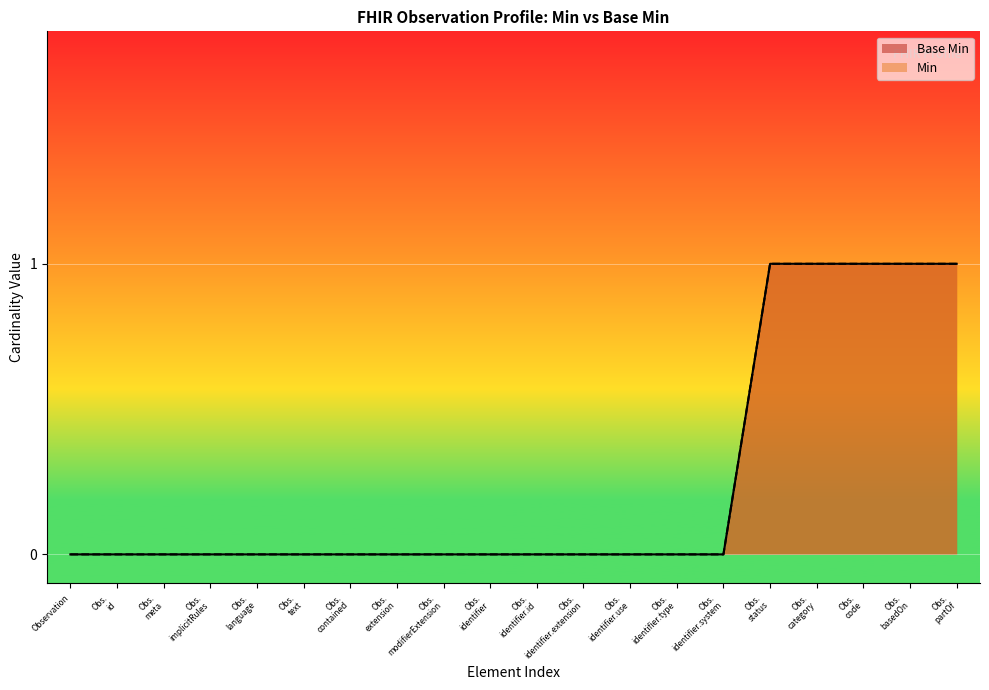

Does the chart display data point markers on the line(s)?

No